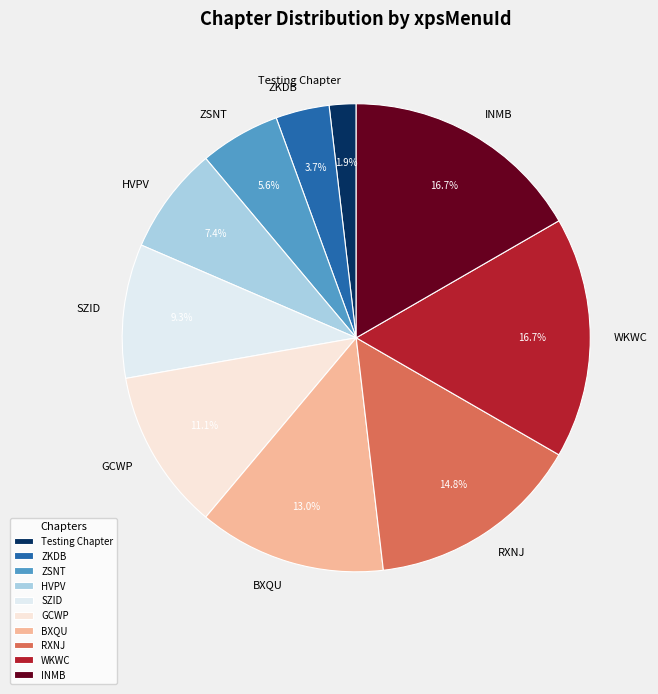

Between RXNJ and WKWC, which is larger?

WKWC